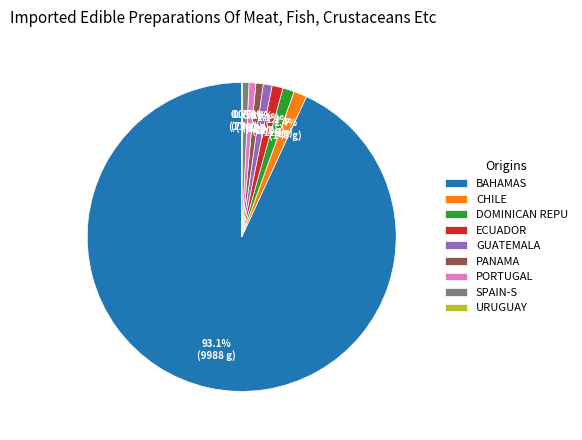

Does any single category account for the majority?

Yes